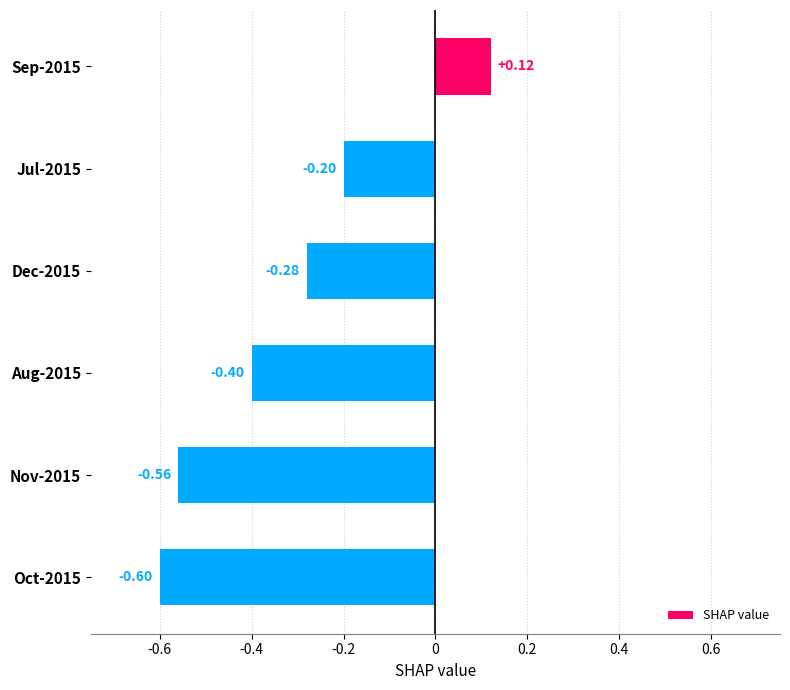

What is the change in value from Sep-2015 to Oct-2015?

-0.7